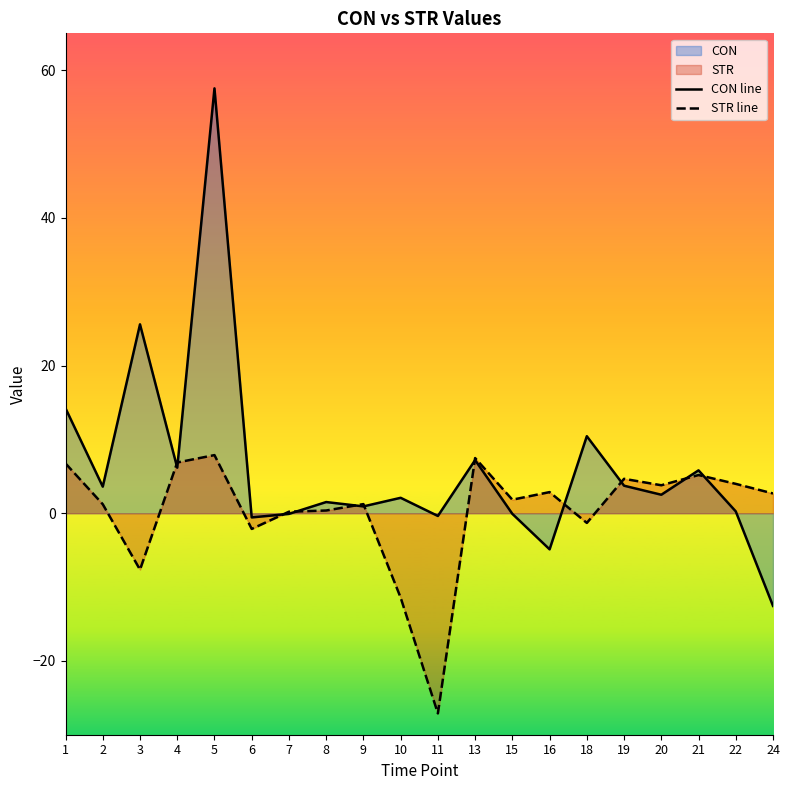

What is the sum of the STR line values at 20 and 22?

7.8